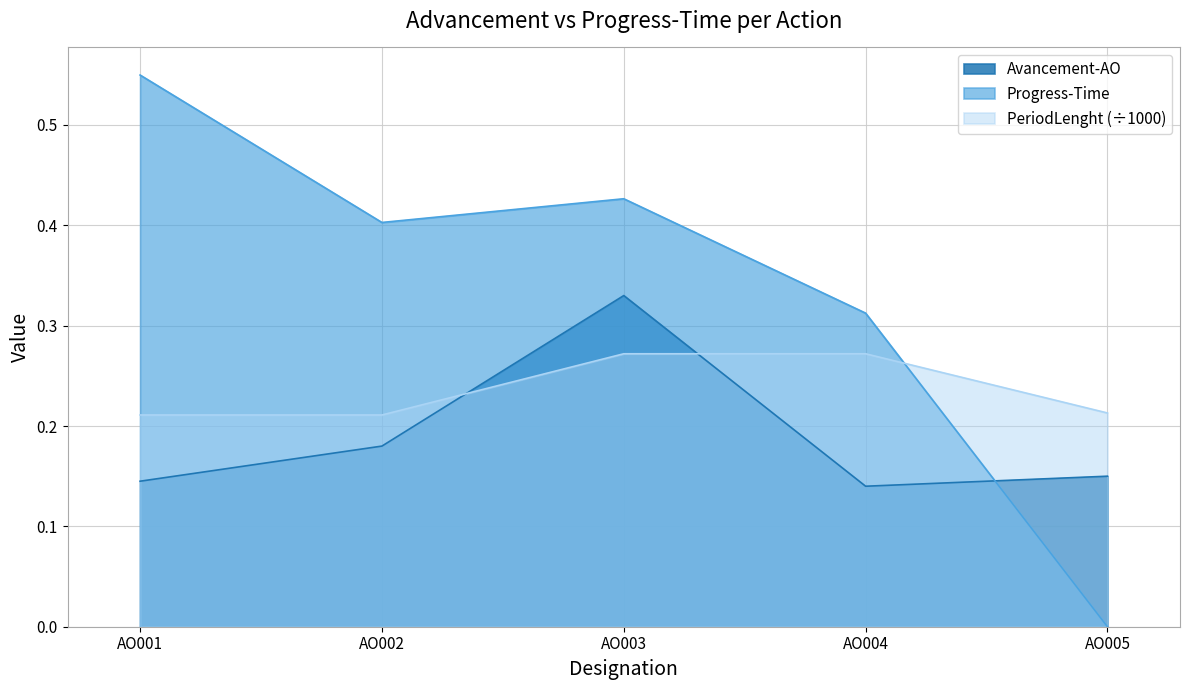

At how many categories does at least one series exceed 0?

5